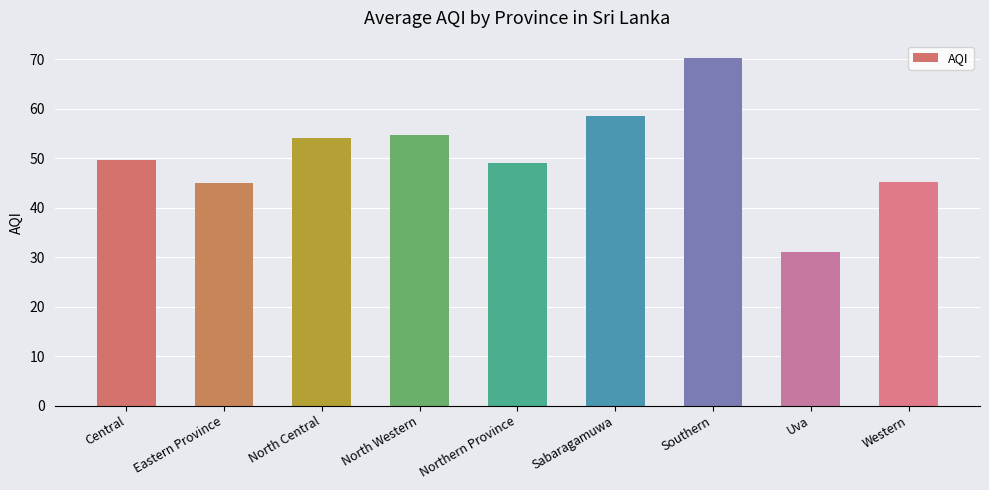

Is it true that the value at Northern Province is 64.8?

False